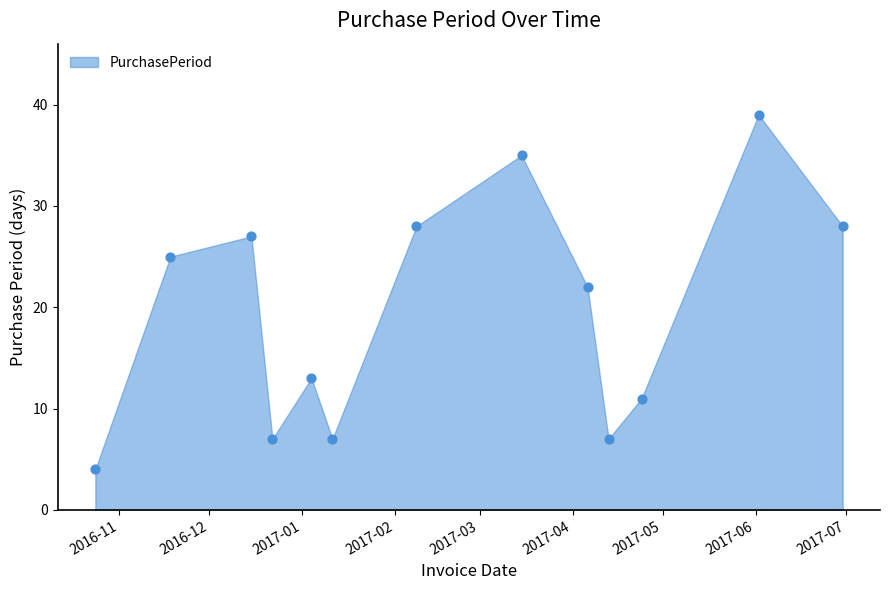

What Y value in the scatter plot is closest to 21?

22